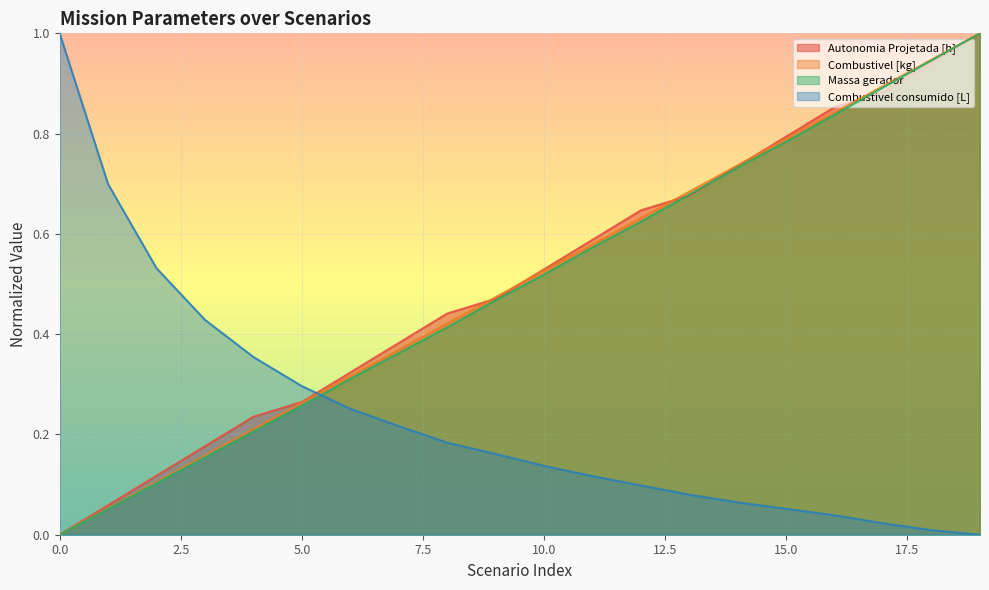

What value does the Massa gerador series have at 2?

0.1